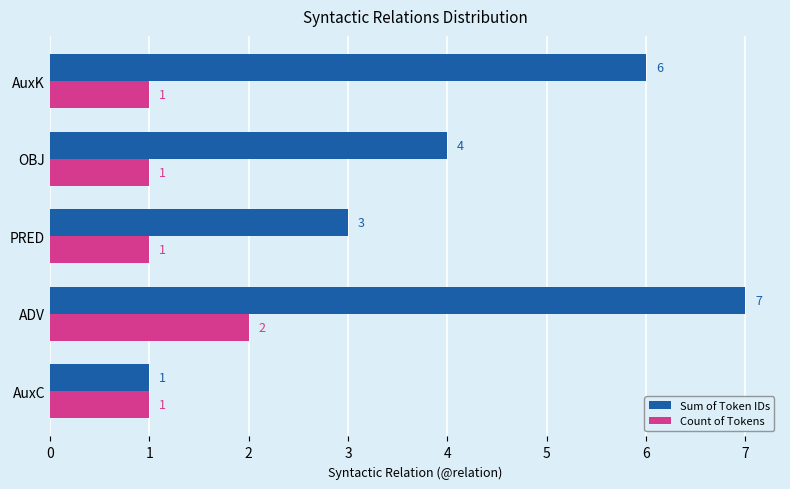

List the series in order of their peak value, highest first.

Sum of Token IDs, Count of Tokens